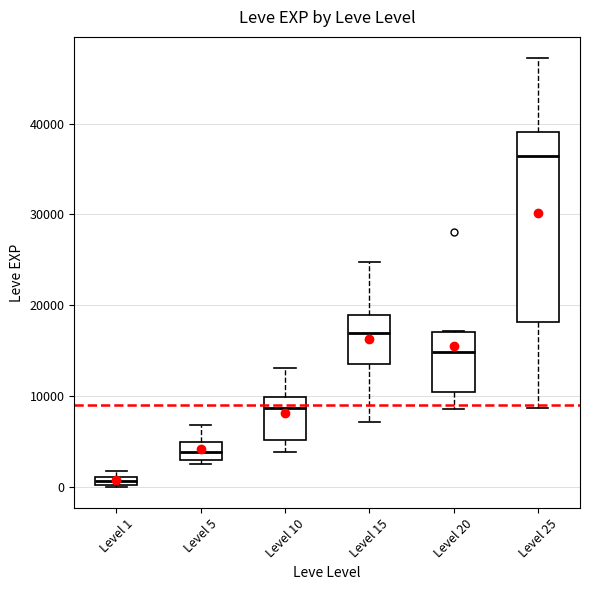

Where is the lower edge of the box for Level 1 on the y-axis? The values are not printed on the chart, so give them approximately, as read against the axis.

0